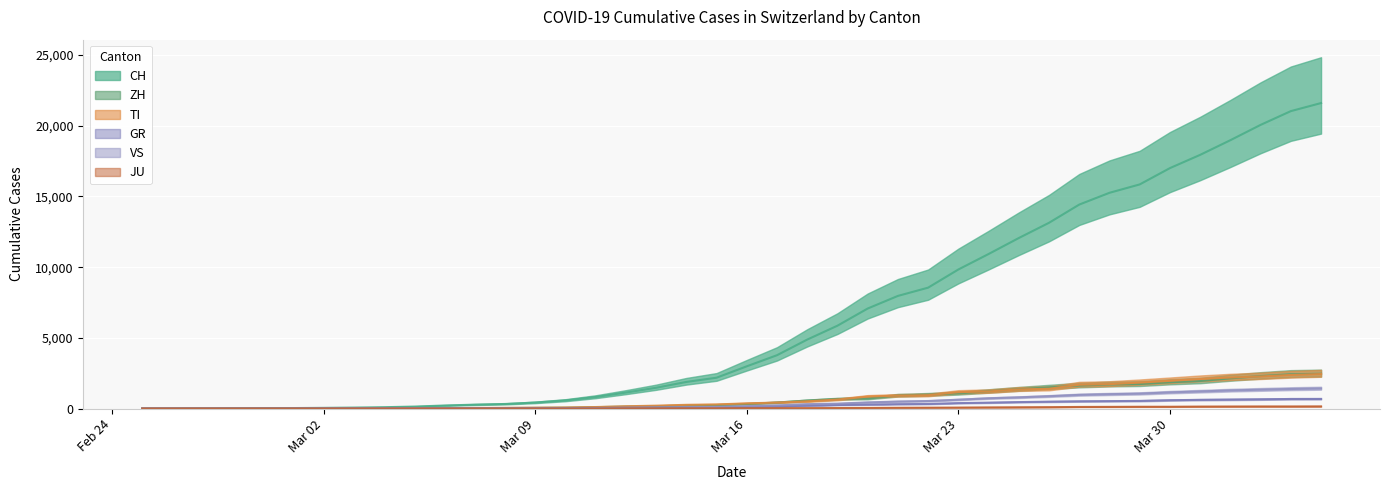

At how many categories does at least one series exceed 14418?

9